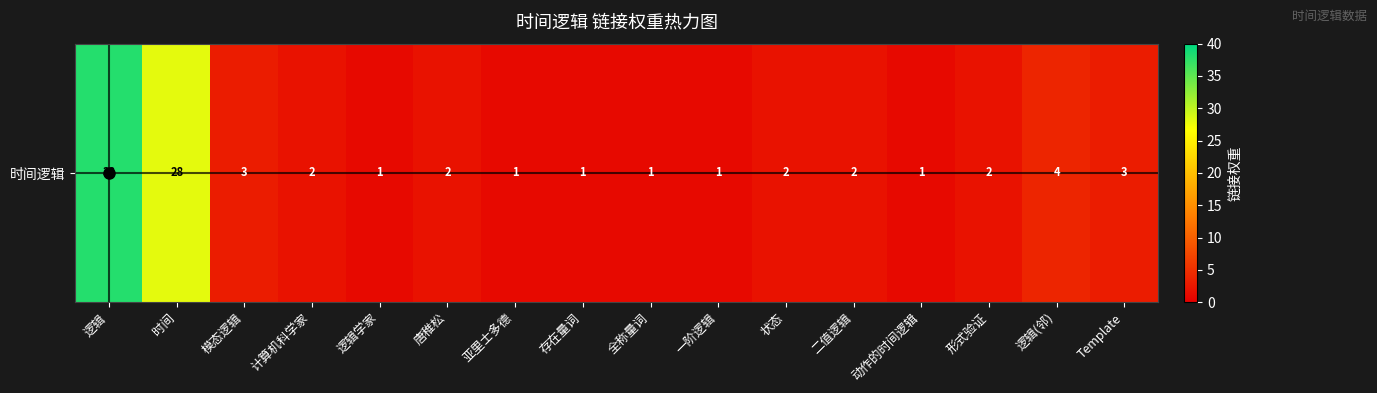

The chart shows a value of 2 at 二值逻辑. True or false?

True